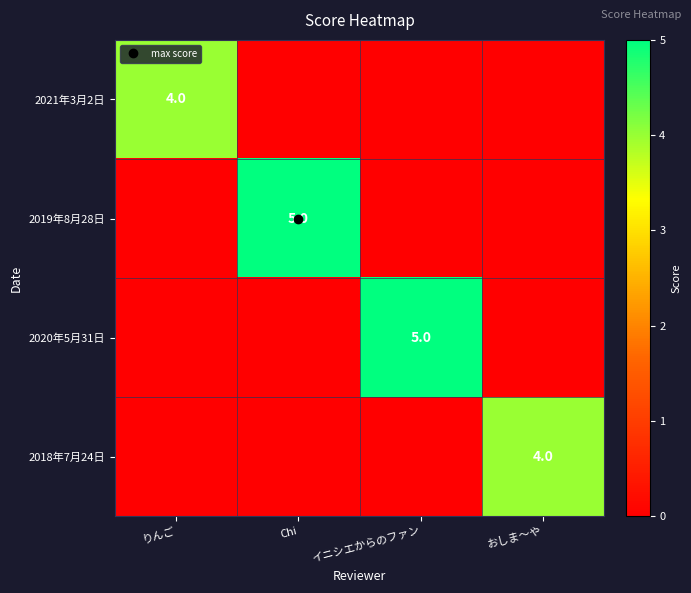

How many values in 2021年3月2日 are above zero?

1